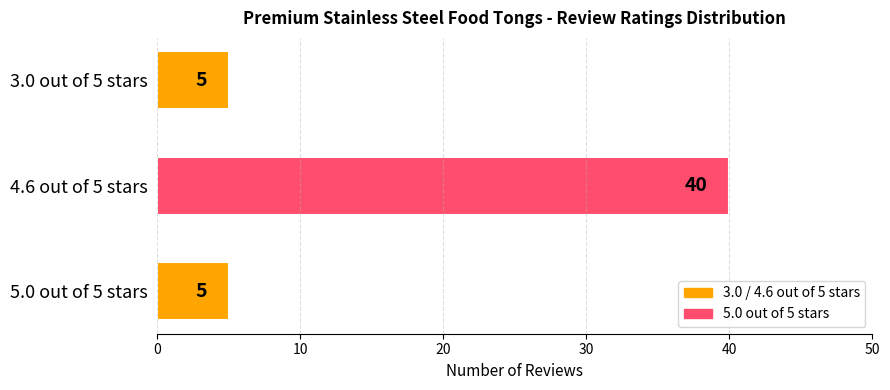

Is it true that the value at 4.6 out of 5 stars is 40?

True